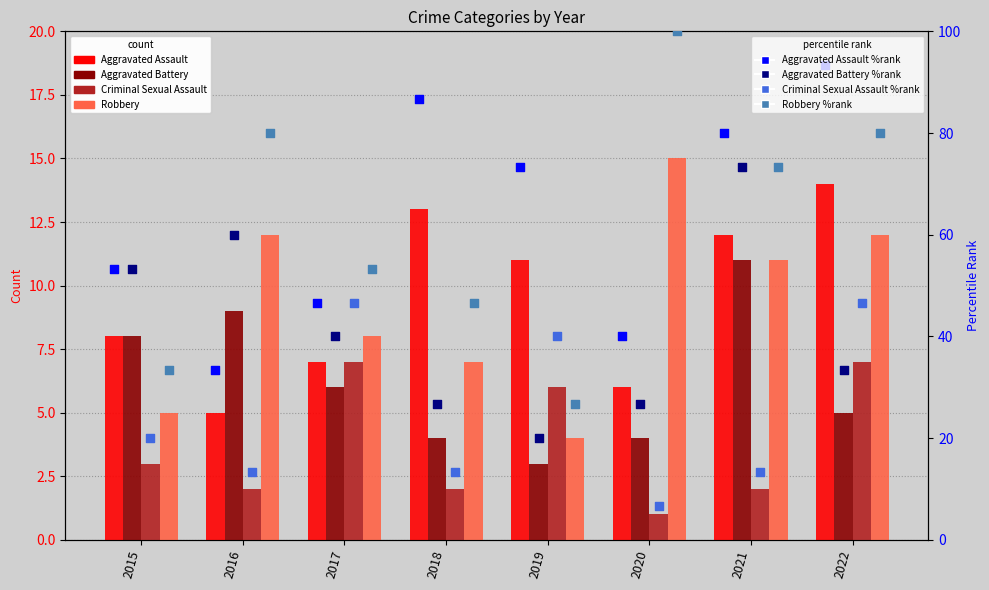

Which series reaches the minimum Y coordinate?

Criminal Sexual Assault